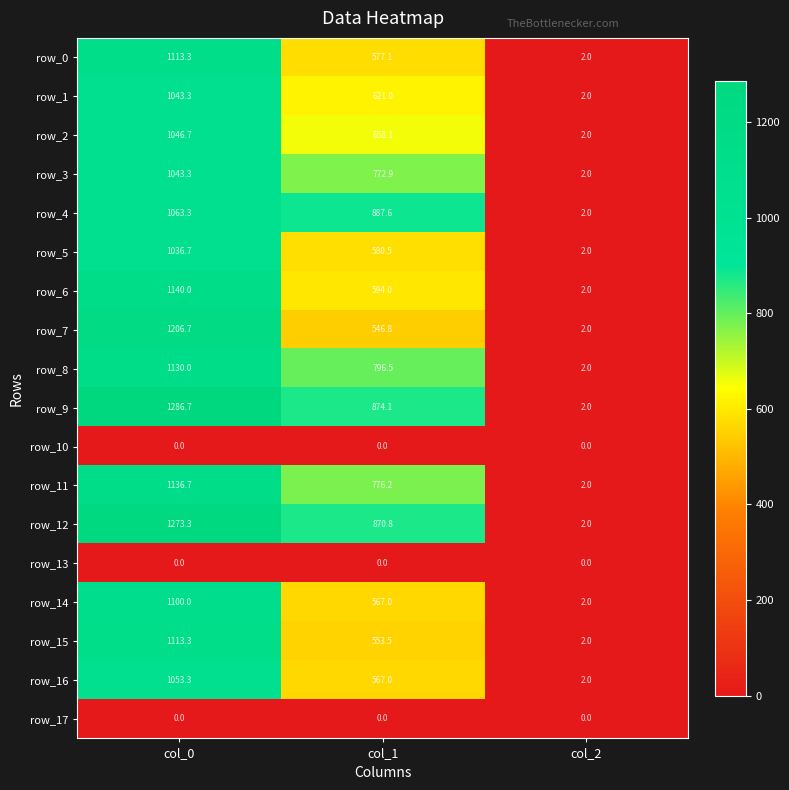

What is the difference between the highest and lowest values at col_1?

887.6